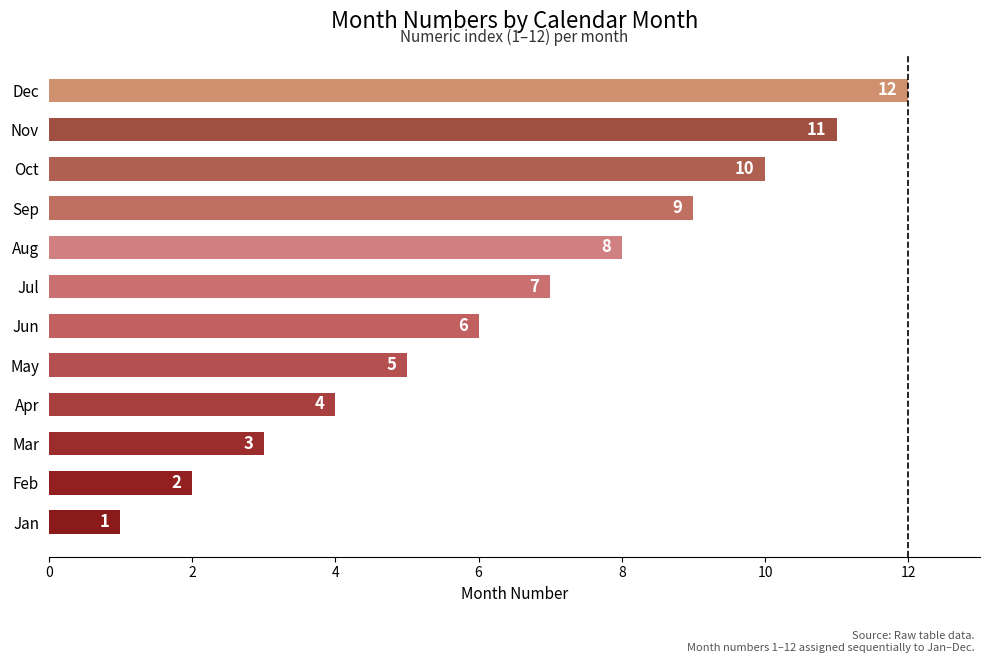

What is the difference between the values at Mar and Jun?

3